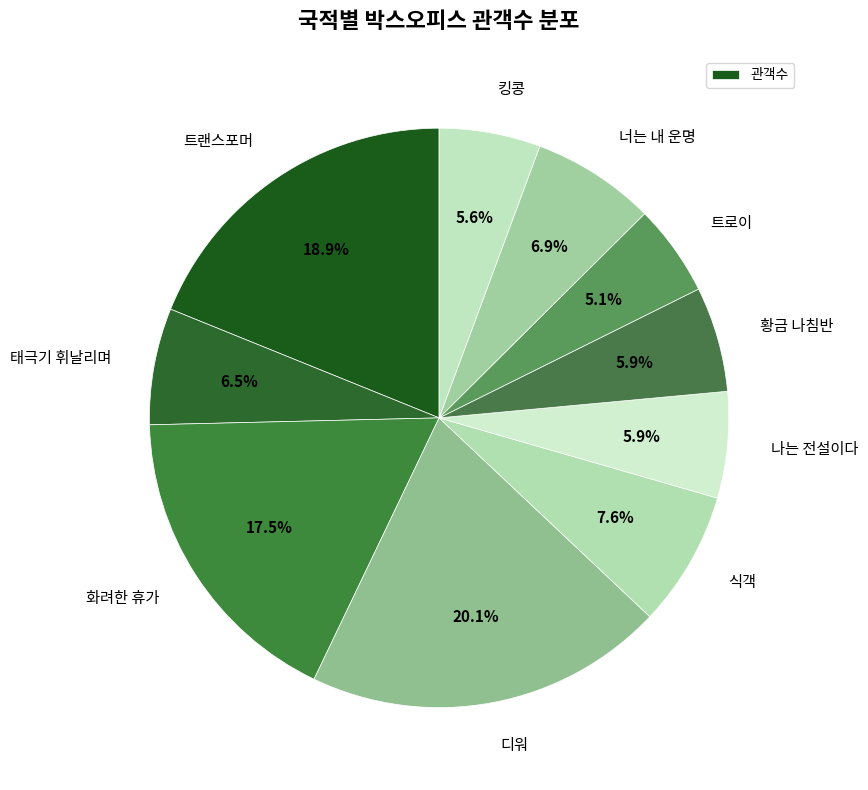

What is the smallest slice in the pie chart?

트로이